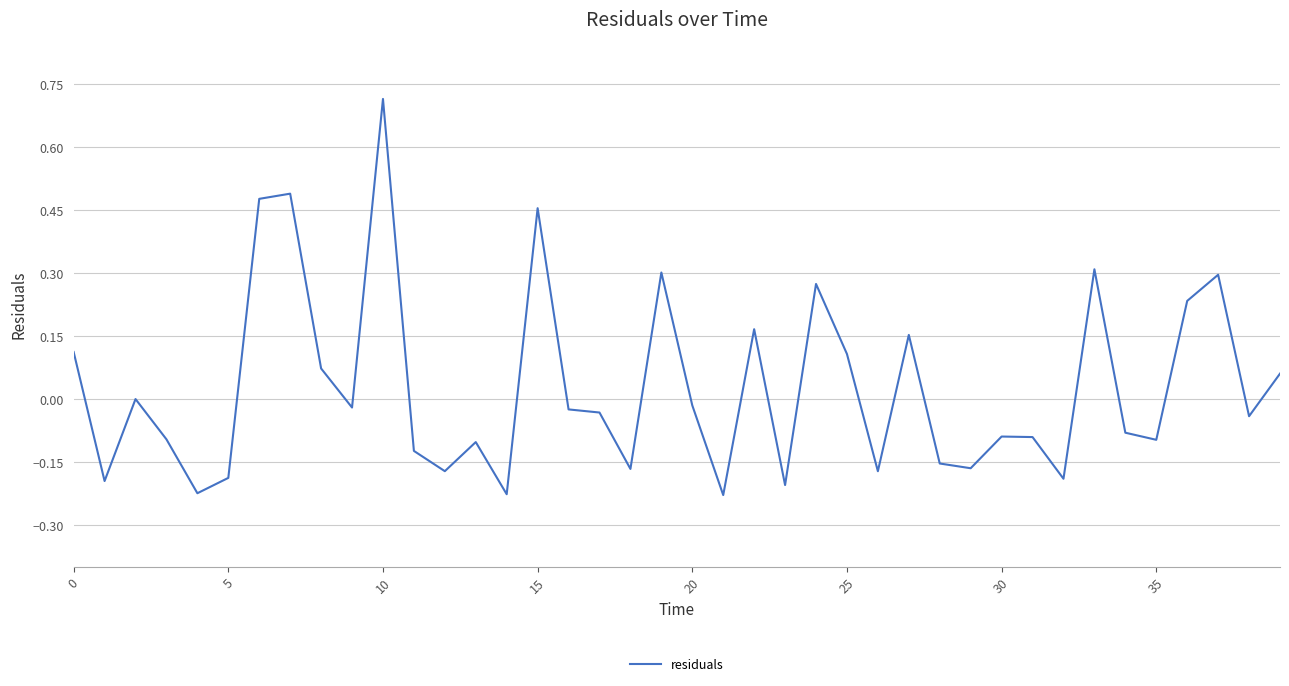

What is the difference between the maximum and minimum values?

0.9